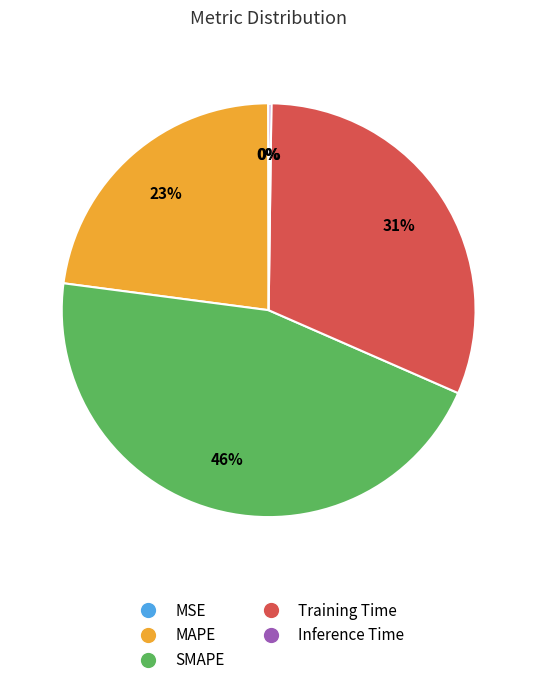

To the nearest percent, what is the average slice percentage?

20%